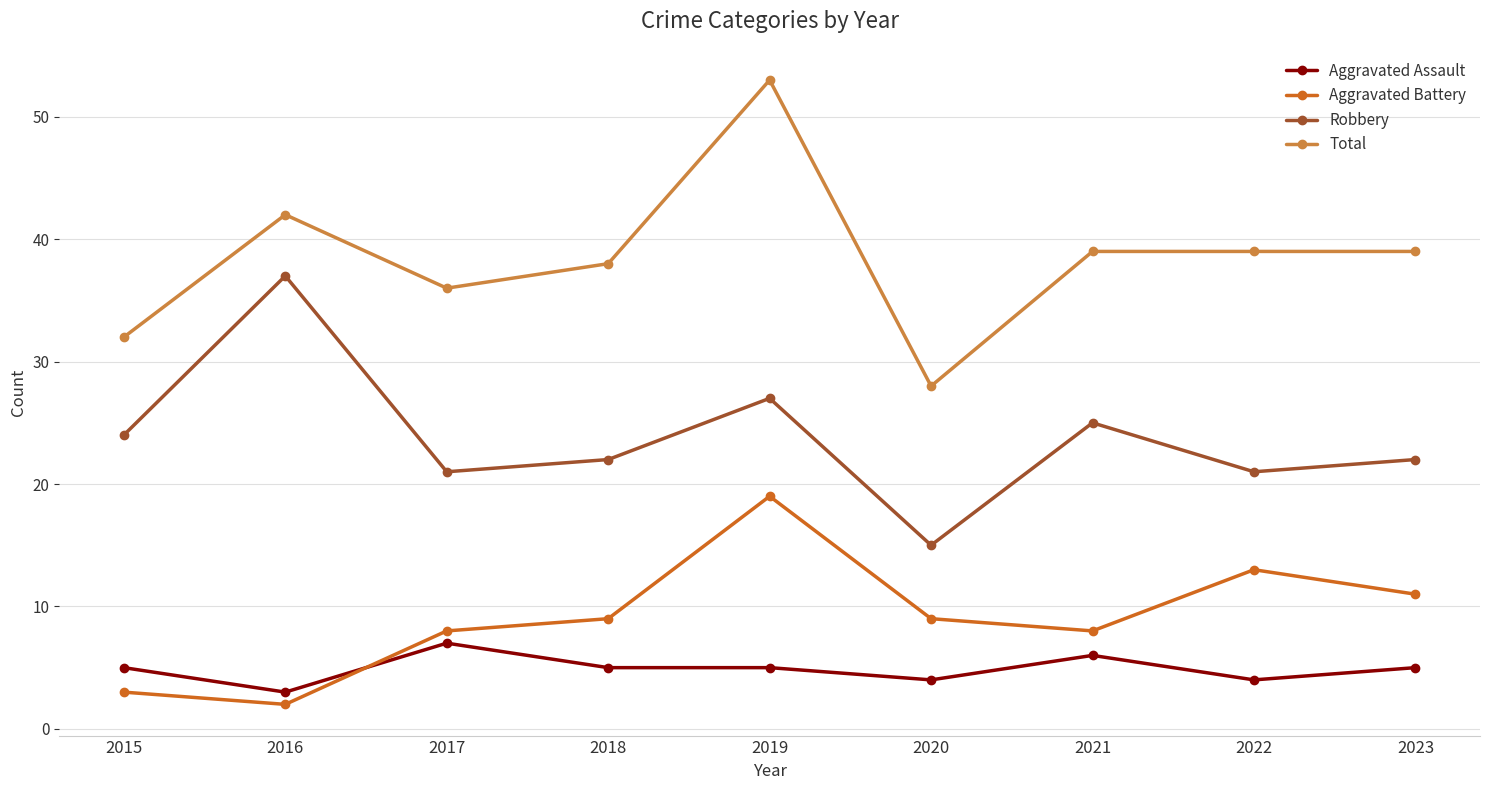

What value does the Robbery series have at 2017, to the nearest 5?

20